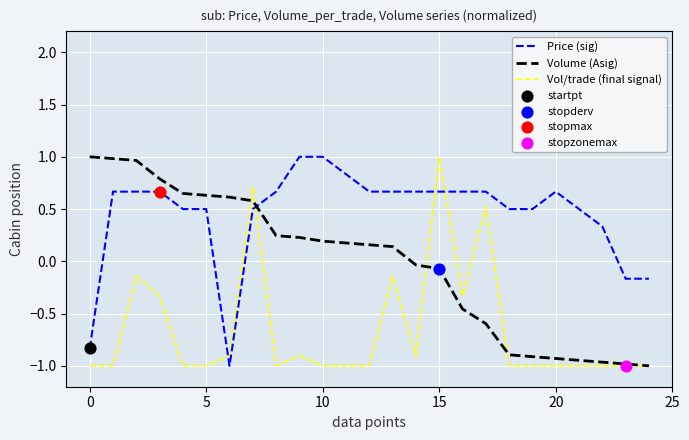

Which series has the largest total across all categories?

Price (sig)